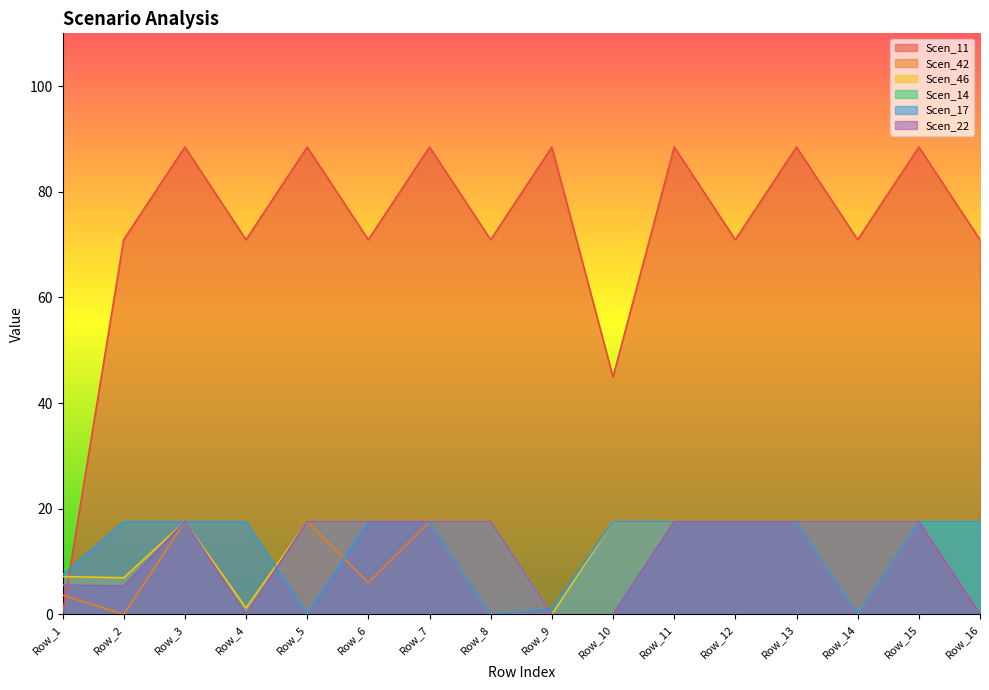

Is it true that Scen_11 equals 72.9 at Row_10?

False